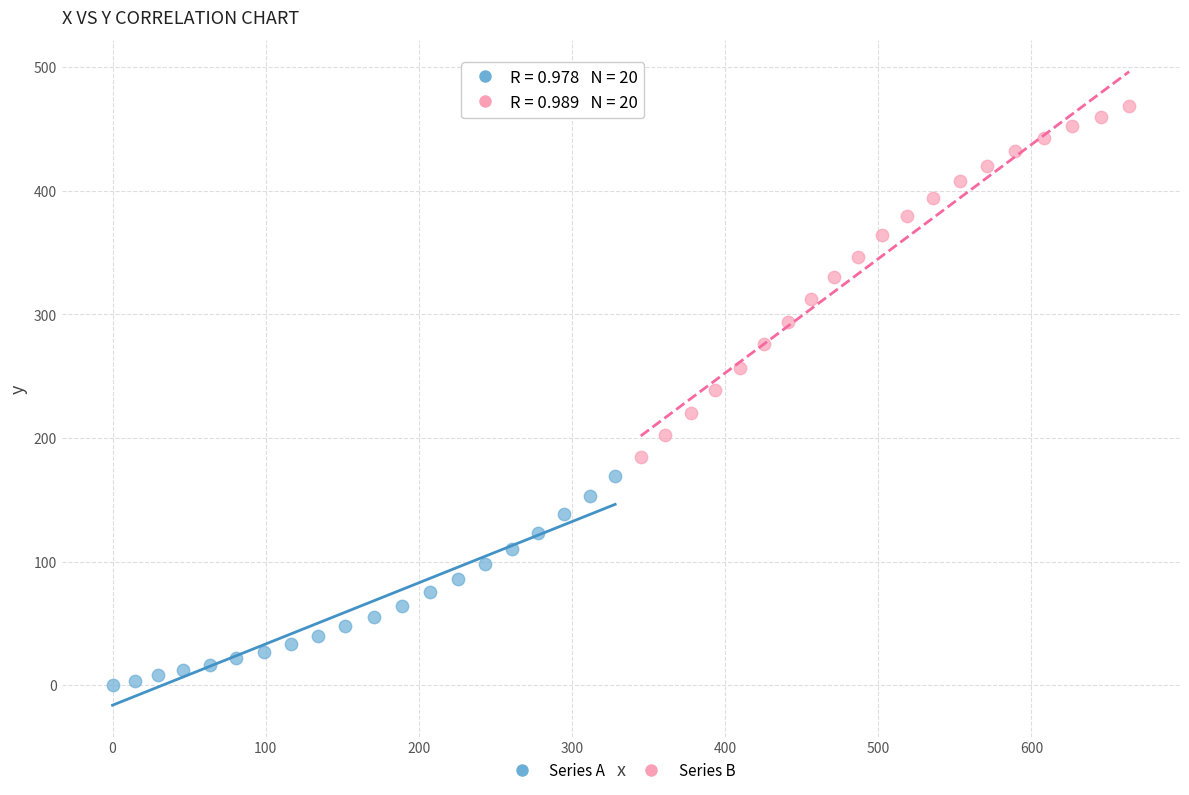

Which series reaches the minimum Y coordinate?

Series A